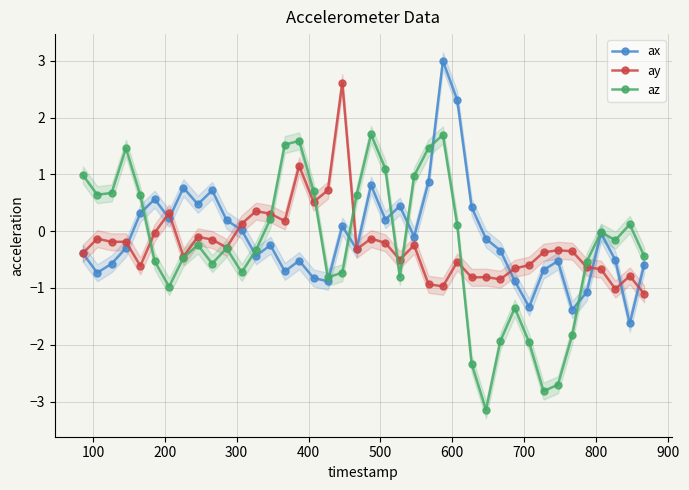

What is the value of the az point at the 1st from the left?

1.0